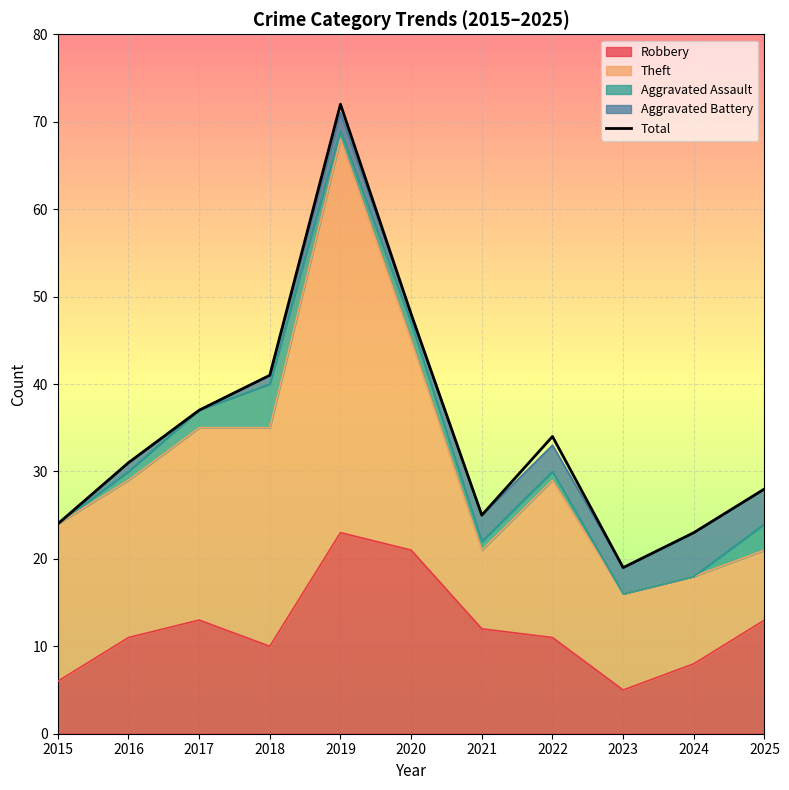

Approximately how many times larger is the value at 2021 compared to 2024?

1.1